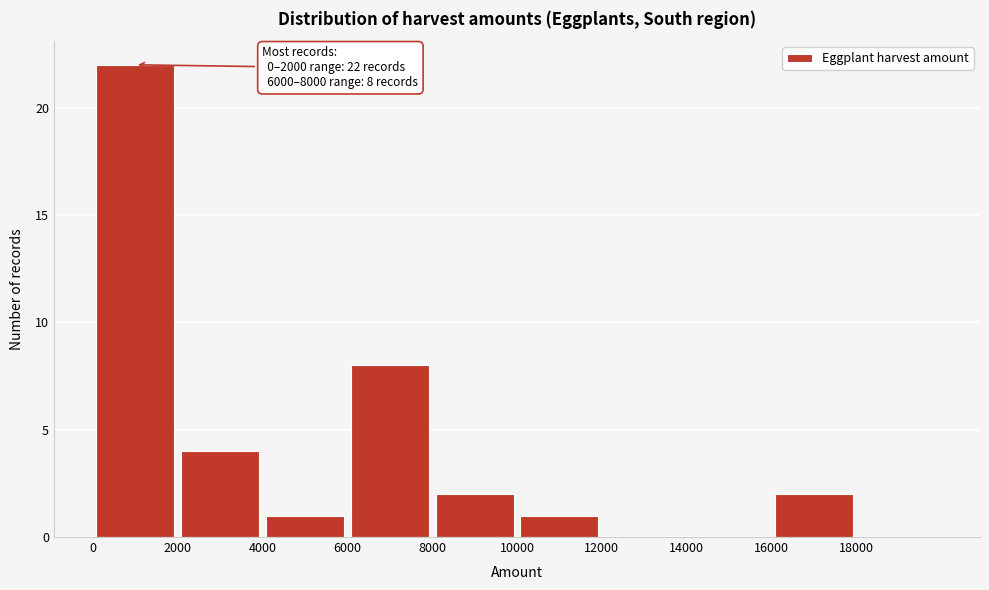

Which range on the x-axis has the tallest bar?

0 to 2000